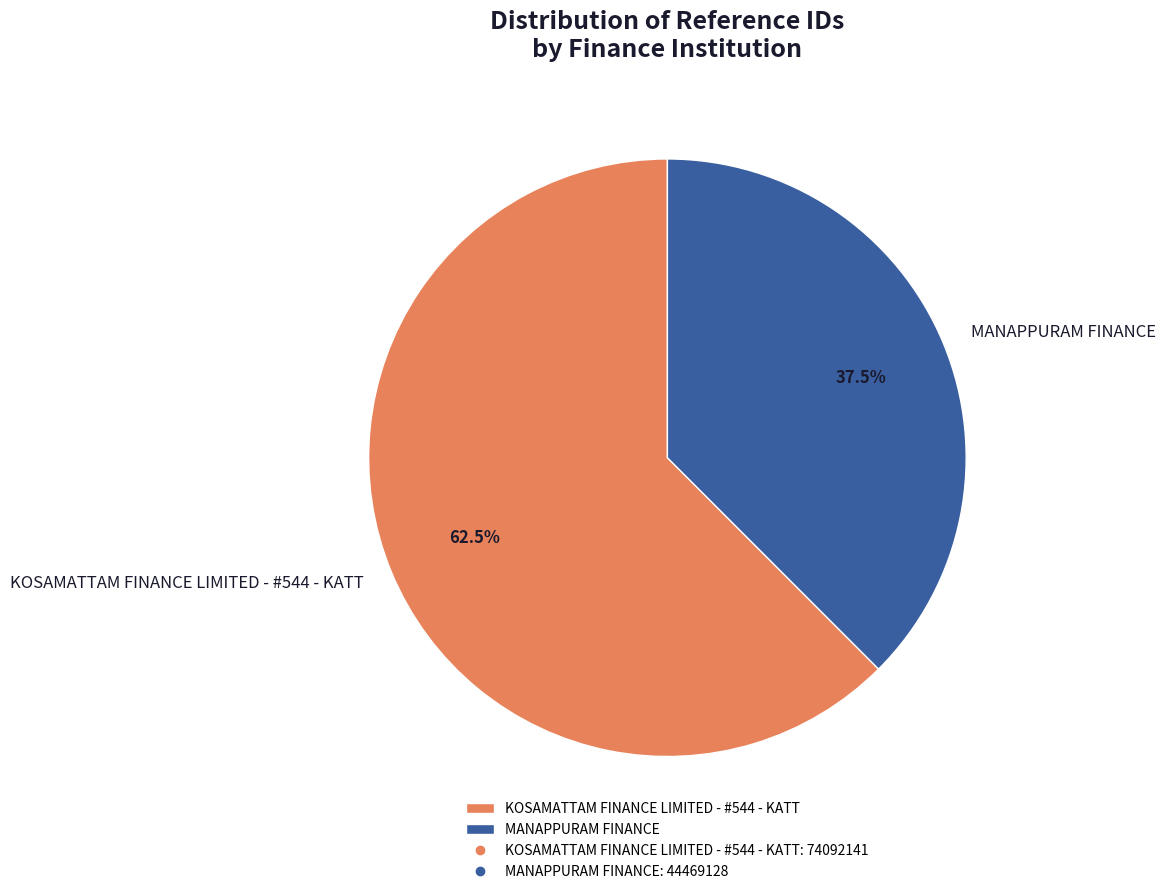

Is it true that KOSAMATTAM FINANCE LIMITED - #544 - KATT is 51% of the pie?

False